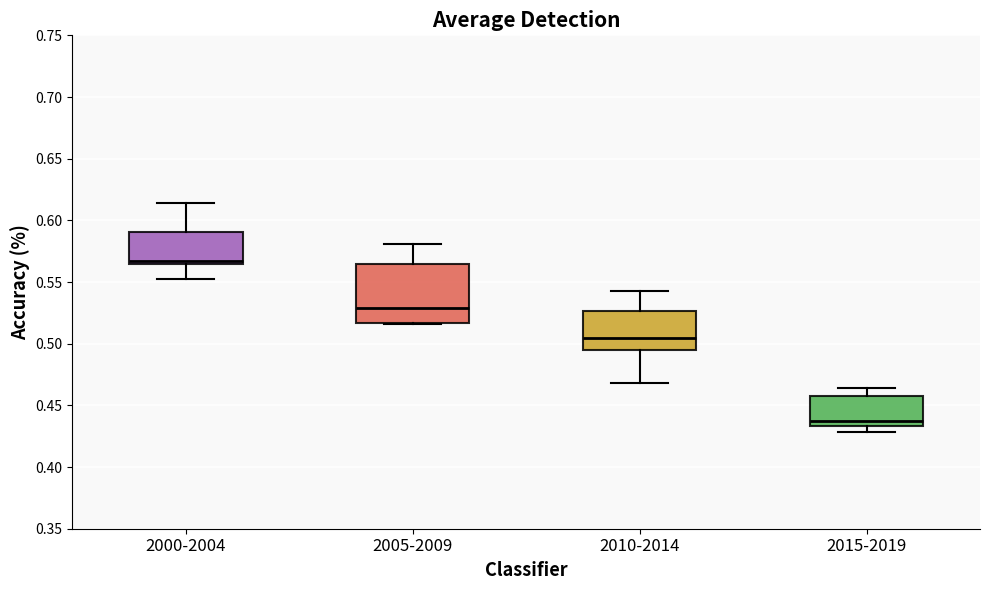

Reading left to right, read every box against the y-axis: the position of its median line, the range the box covers, and the ends of its whiskers. The values are not printed on the chart, so give them approximately, as read against the axis.

2000-2004: median 0.565 (just above the box's lower edge), box 0.565 to 0.590, whiskers 0.555 to 0.615
2005-2009: median 0.530, box 0.515 to 0.565, whiskers 0.515 to 0.580
2010-2014: median 0.505, box 0.495 to 0.525, whiskers 0.470 to 0.545
2015-2019: median 0.435 (just above the box's lower edge), box 0.435 to 0.460, whiskers 0.430 to 0.465